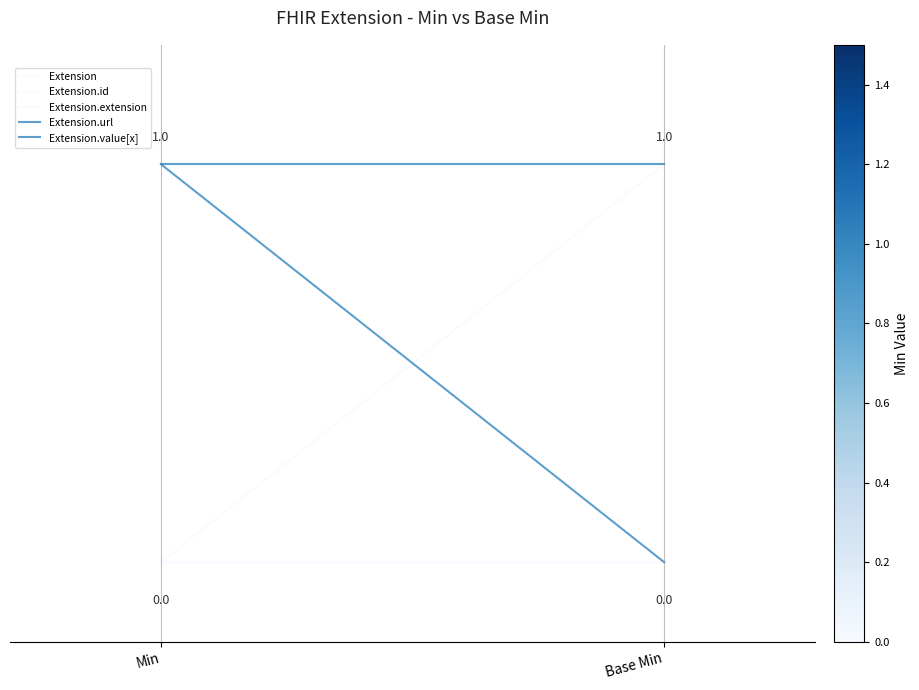

The Extension.url series shows 1 at Min. True or false?

True